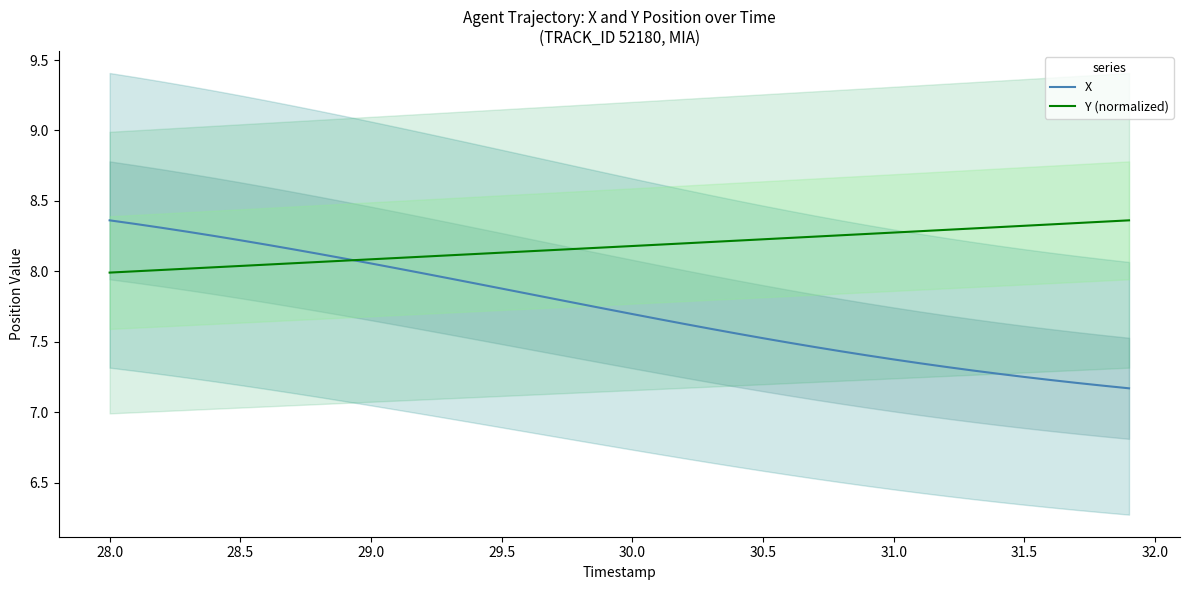

The value of Y (normalized) at 29.5 is 2.5. True or false?

False